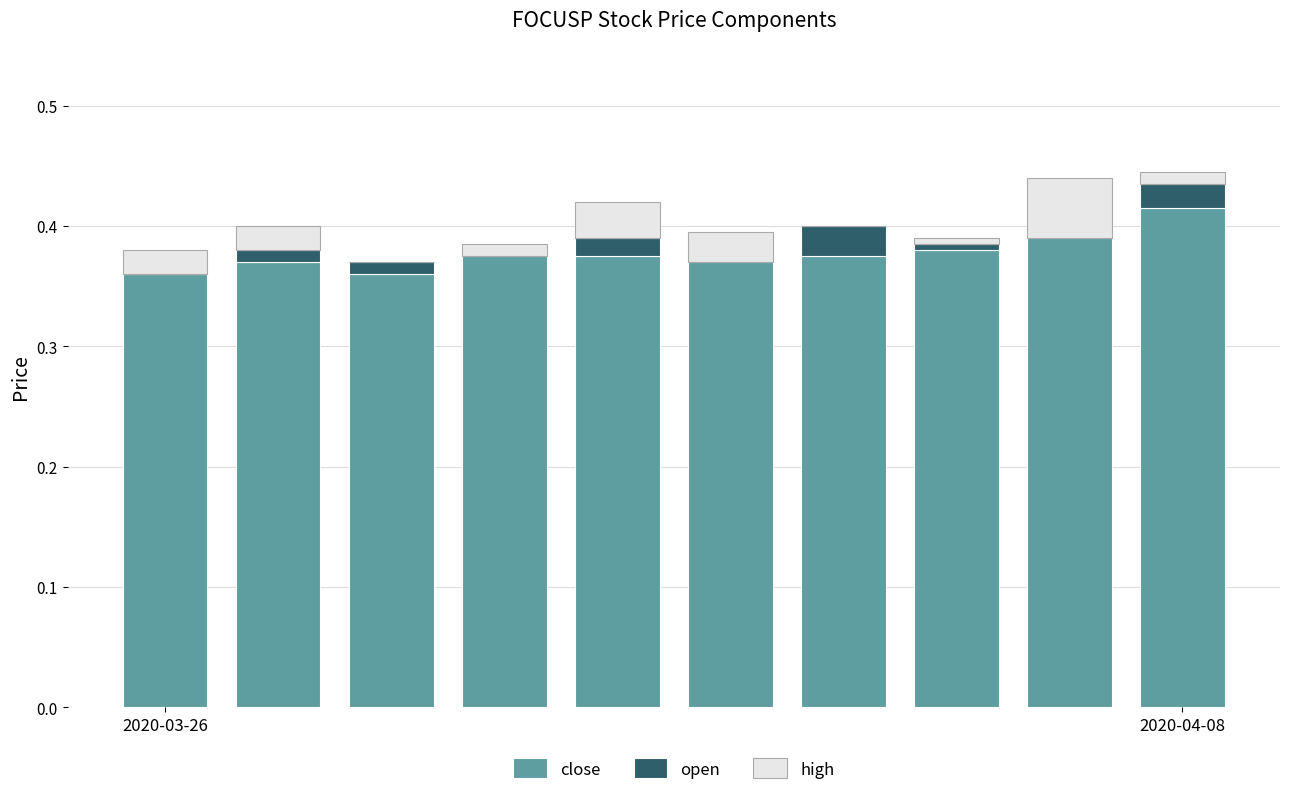

How many positive values does the open series have?

6